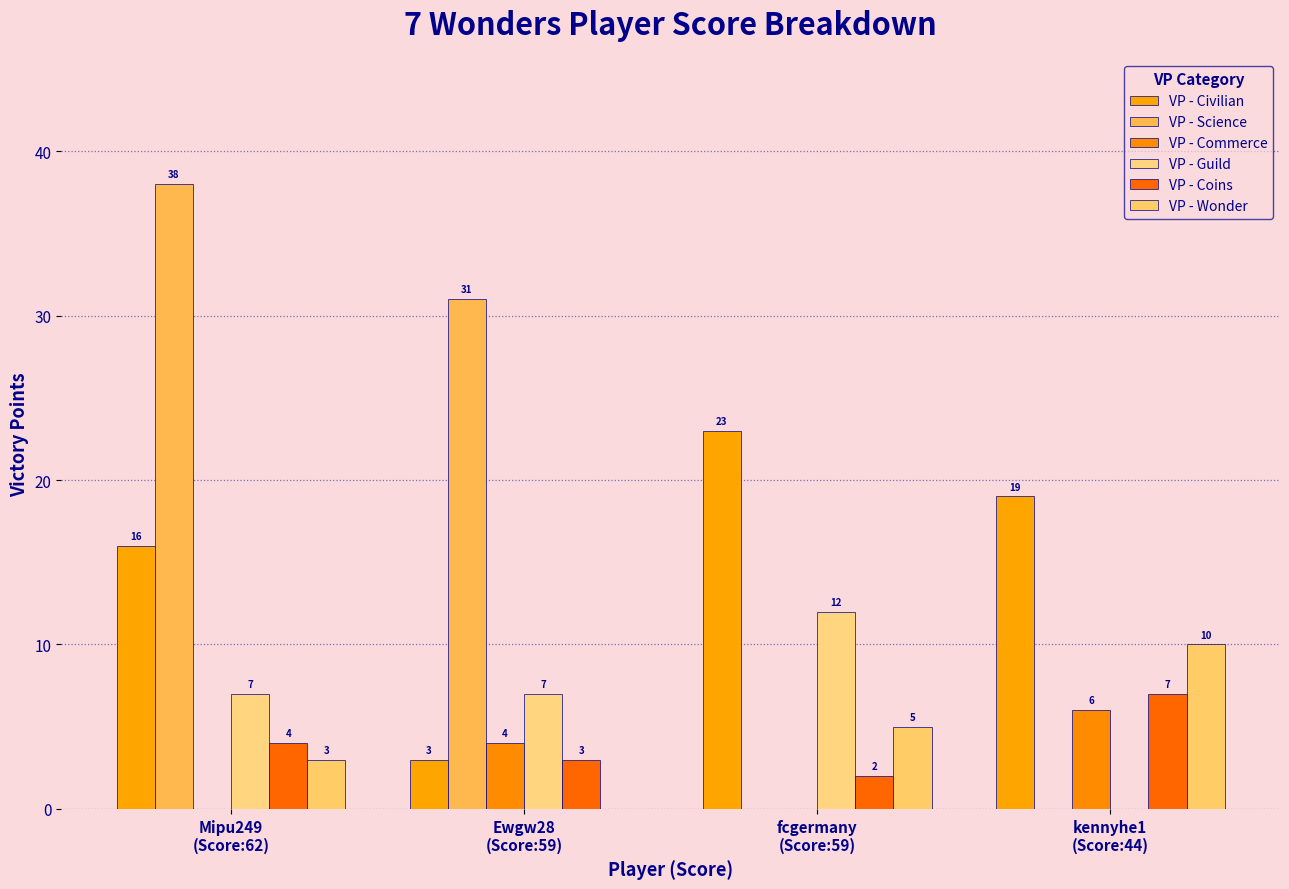

What is the label of the 3rd bar from the left?

fcgermany
(Score:59)